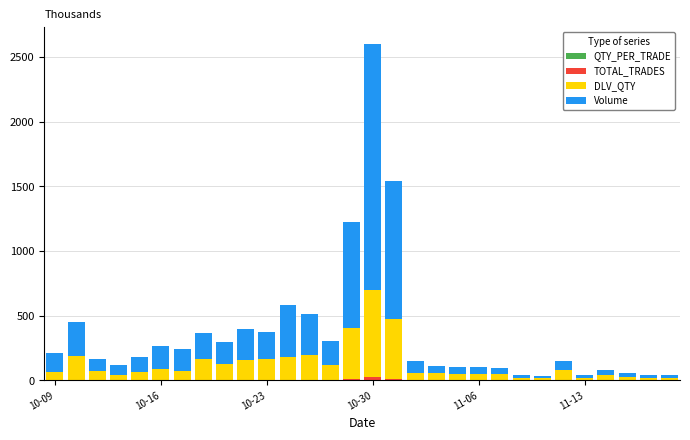

Are the bars horizontal?

No